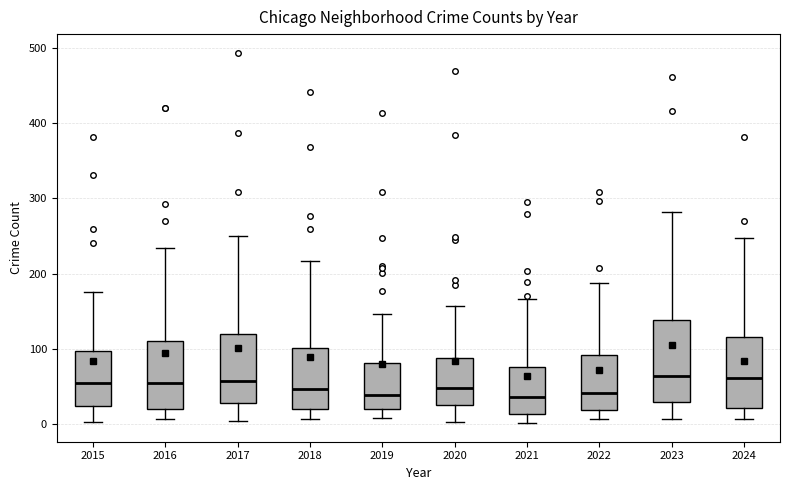

Reading left to right, transcribe this box plot: for each box, give where its median line is, the range the box spans, and where its two whiskers end, as read against the y-axis. The values are not printed on the chart, so give them approximately, as read against the axis.

2015: median 60, box 20 to 100, whiskers 0 to 180
2016: median 50, box 20 to 110, whiskers 10 to 230
2017: median 60, box 30 to 120, whiskers 0 to 250
2018: median 50, box 20 to 100, whiskers 10 to 220
2019: median 40, box 20 to 80, whiskers 10 to 150
2020: median 50, box 20 to 90, whiskers 0 to 160
2021: median 40, box 10 to 80, whiskers 0 to 170
2022: median 40, box 20 to 90, whiskers 10 to 190
2023: median 60, box 30 to 140, whiskers 10 to 280
2024: median 60, box 20 to 120, whiskers 10 to 250